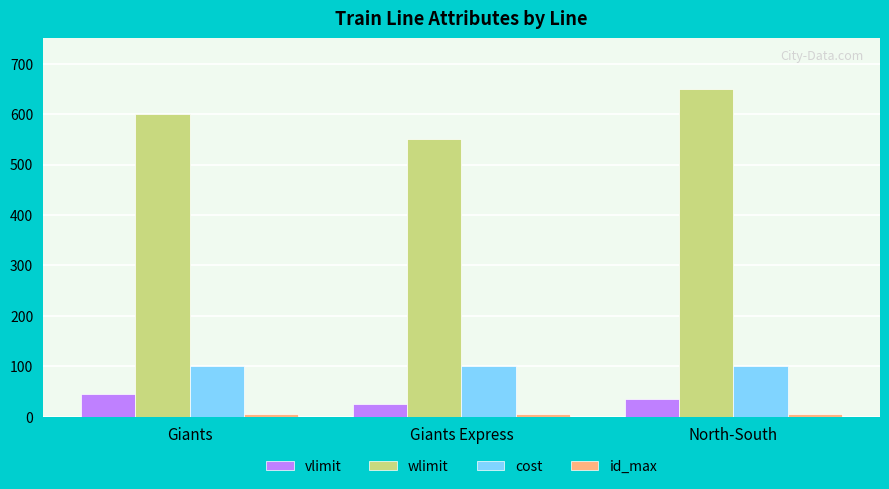

What is the average value of the cost series?

100